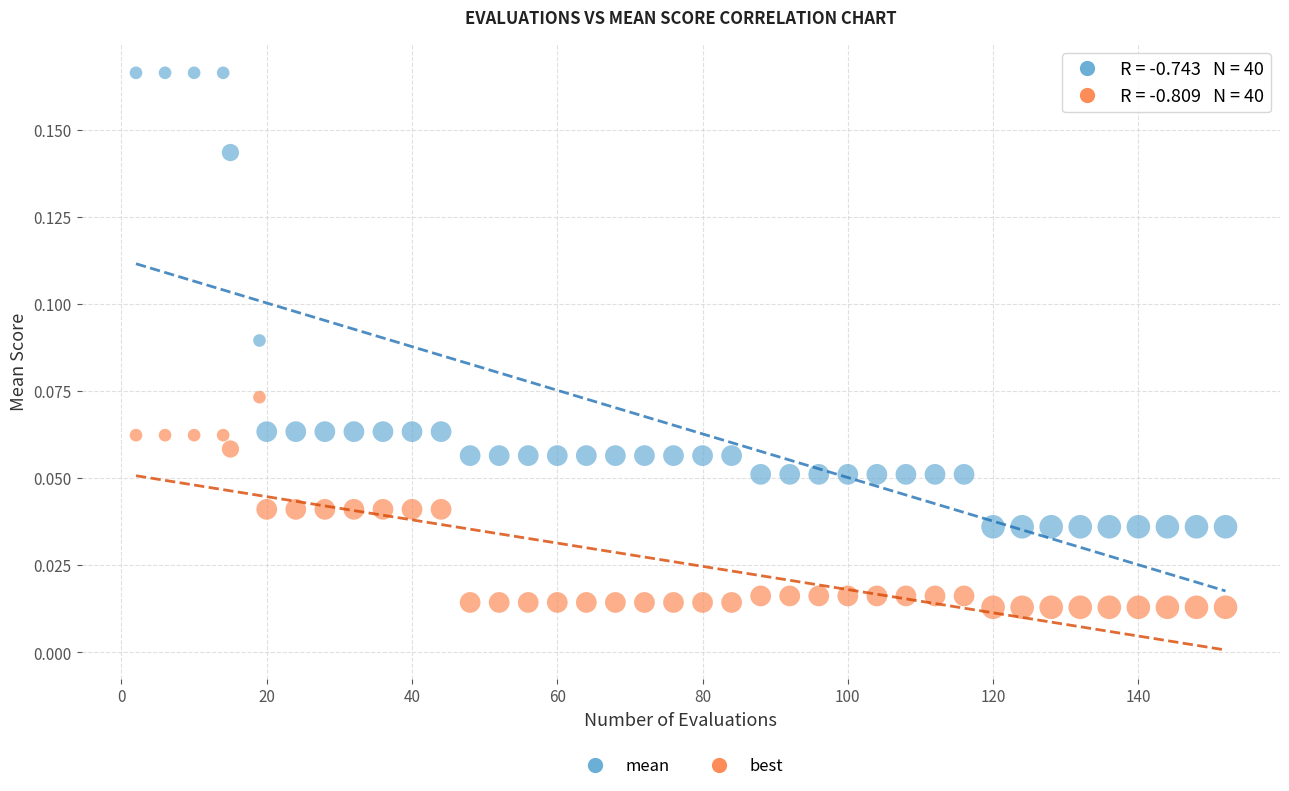

Which series contains the highest Y value?

mean